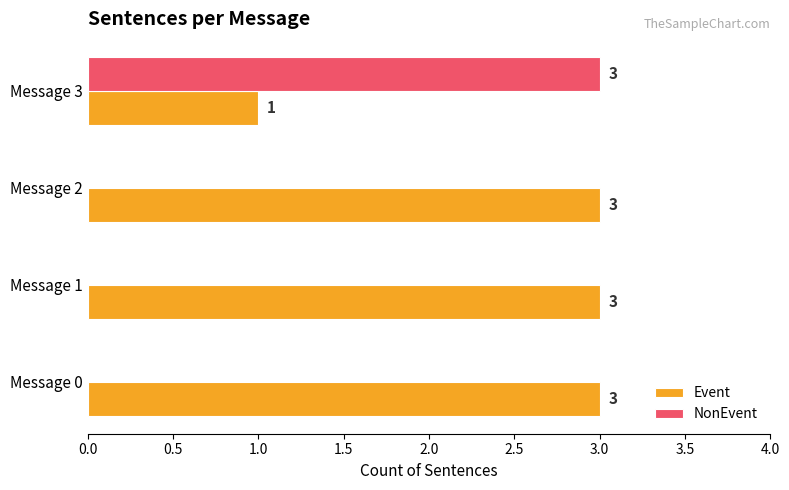

At which category is the sum across all series the highest?

Message 3